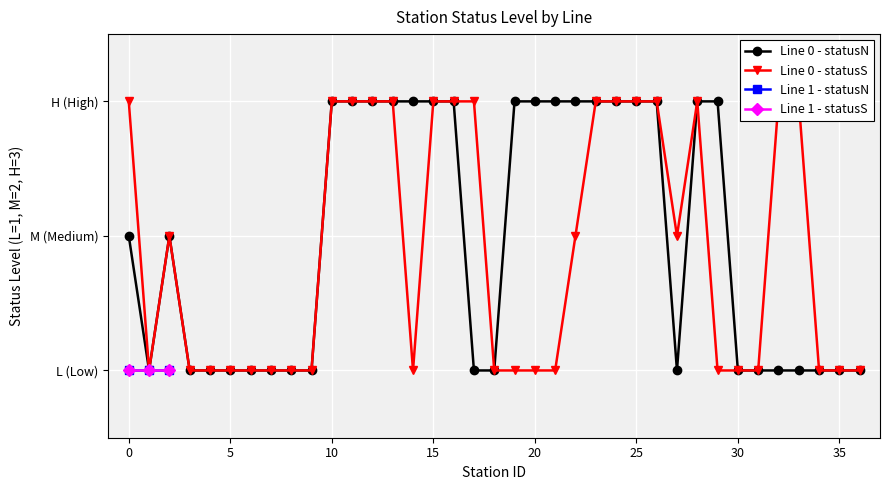

Which series has the largest total across all categories?

Line 0 - statusN